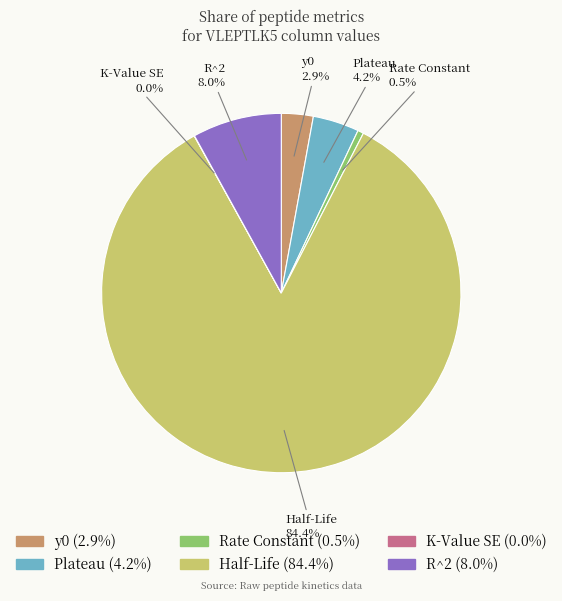

Which category has the biggest portion of the pie?

Half-Life